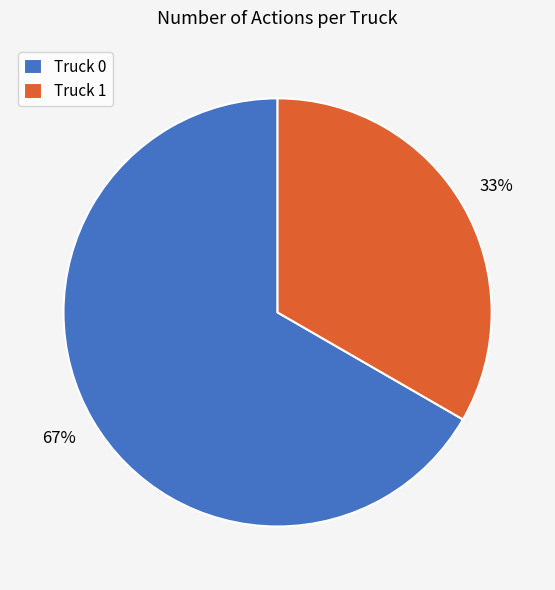

Is Truck 1 the majority of the pie?

No